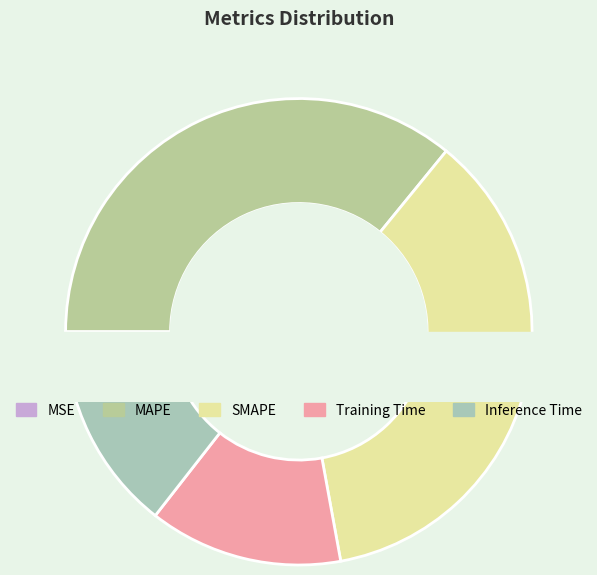

Count the number of slices in the pie.

5